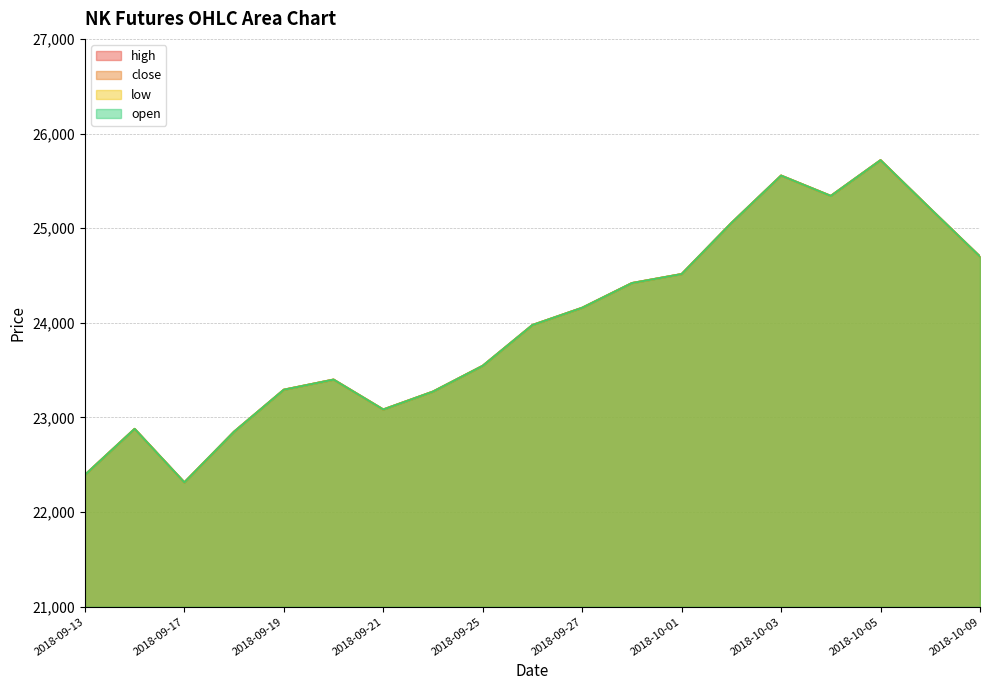

How many lines are shown in the chart?

4